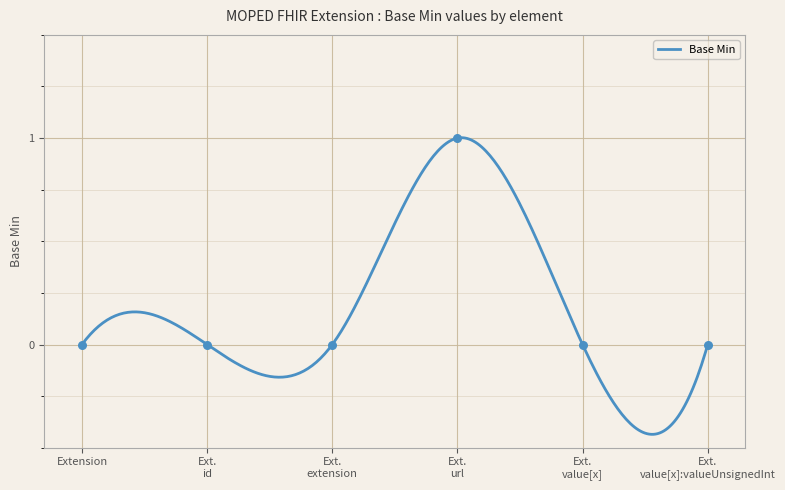

Between Ext. value[x] and Ext. url, which is larger?

Ext. url